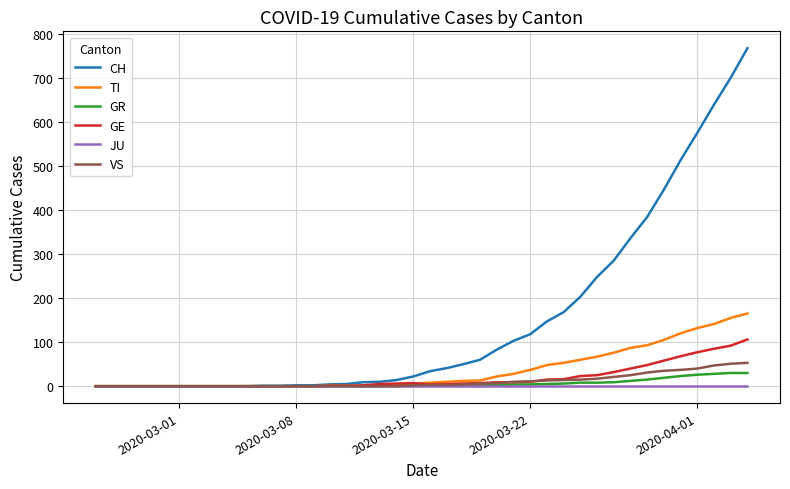

Which series has the largest range (max minus min)?

CH